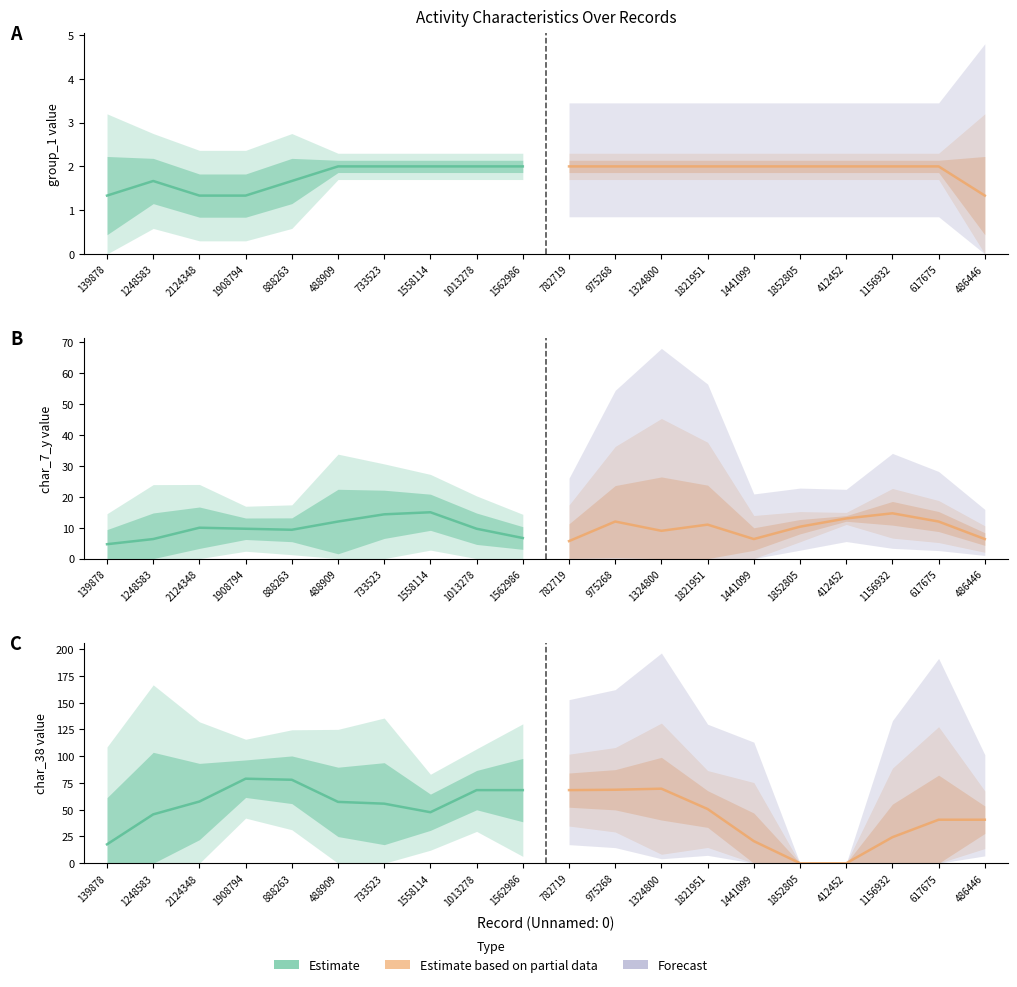

How many values in Estimate based on partial data are above zero?

8